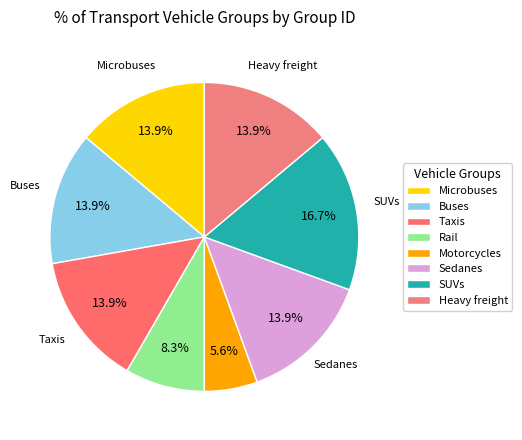

Which slice is the largest?

SUVs